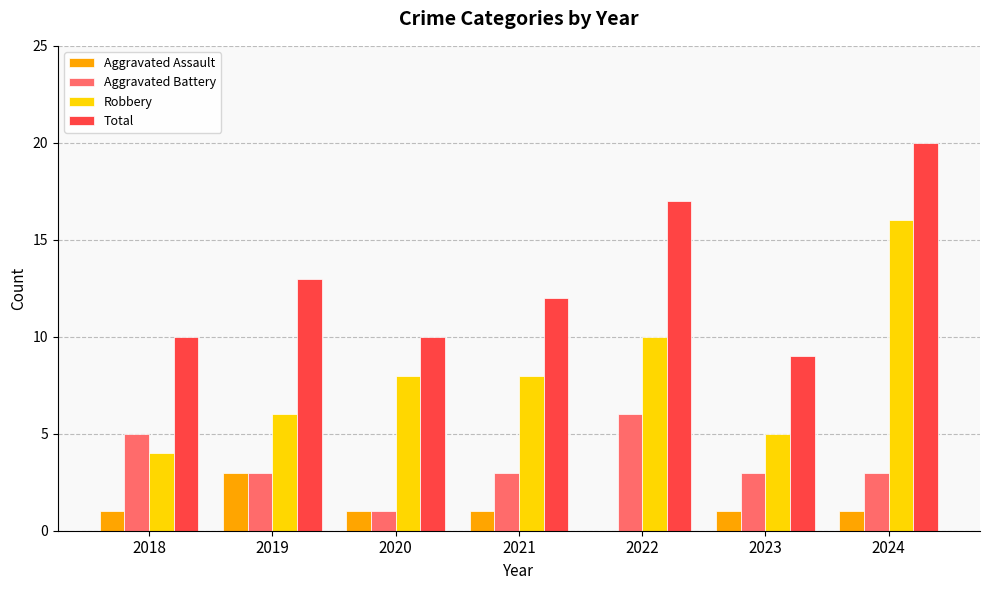

Which series has the largest total across all categories?

Total